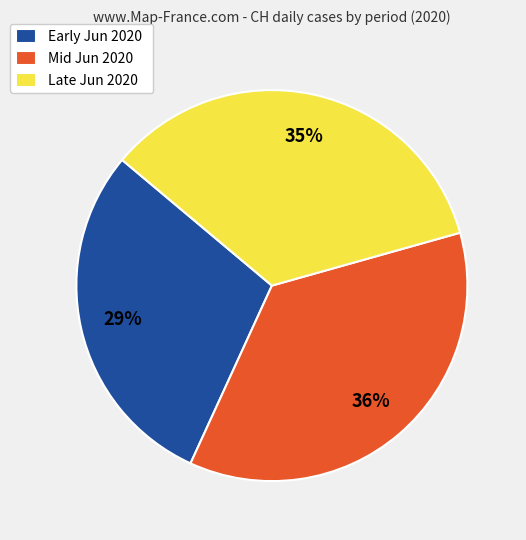

Count the number of slices in the pie.

3